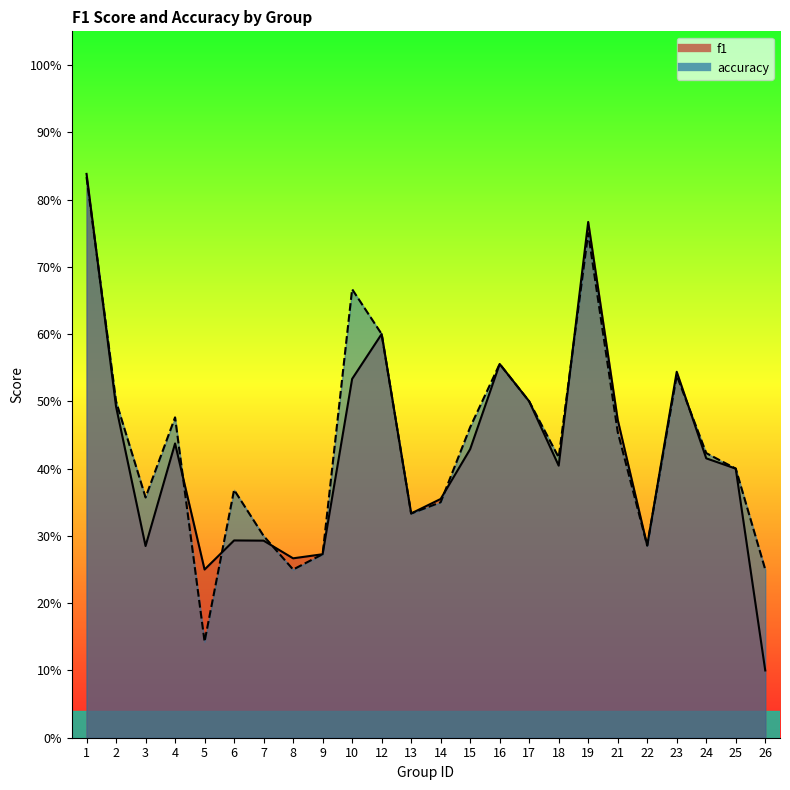

In accuracy, how many points are higher than both neighbors (excluding endpoints)?

6